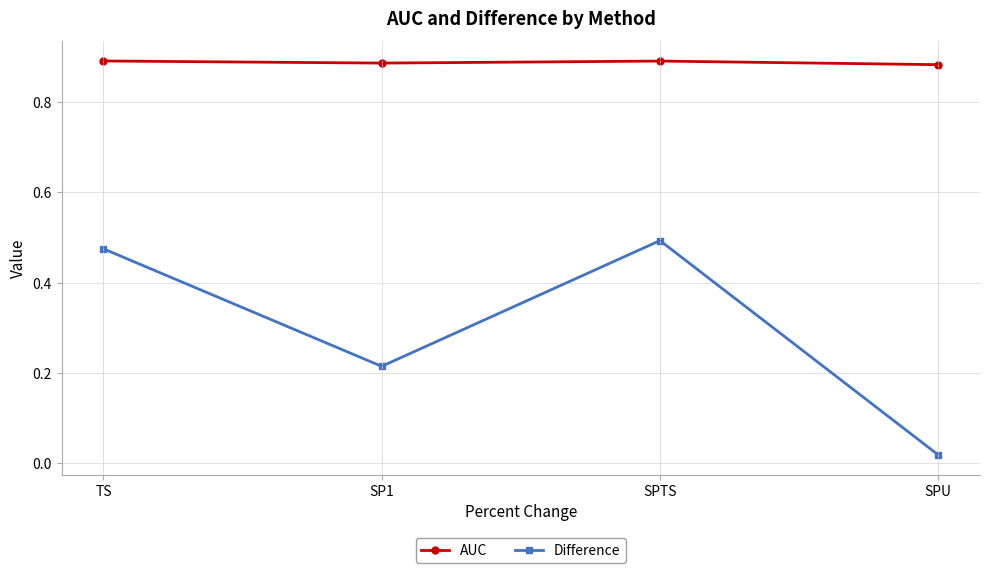

What is the label of the 1st point from the right?

SPU